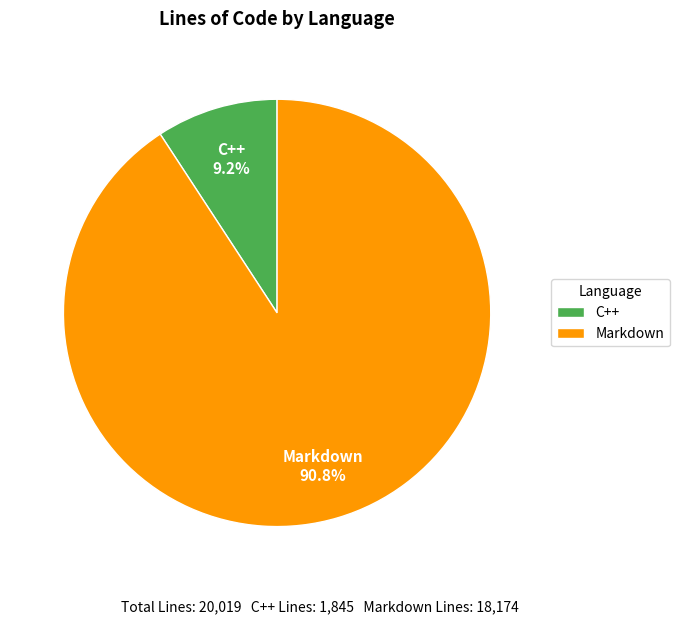

To the nearest percent, what is the difference between the C++ and Markdown slice percentages?

82%